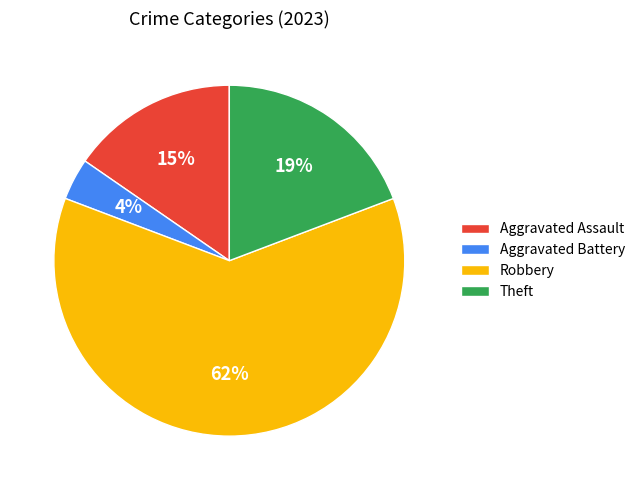

To the nearest percent, what is the combined percentage of Robbery and Theft?

81%